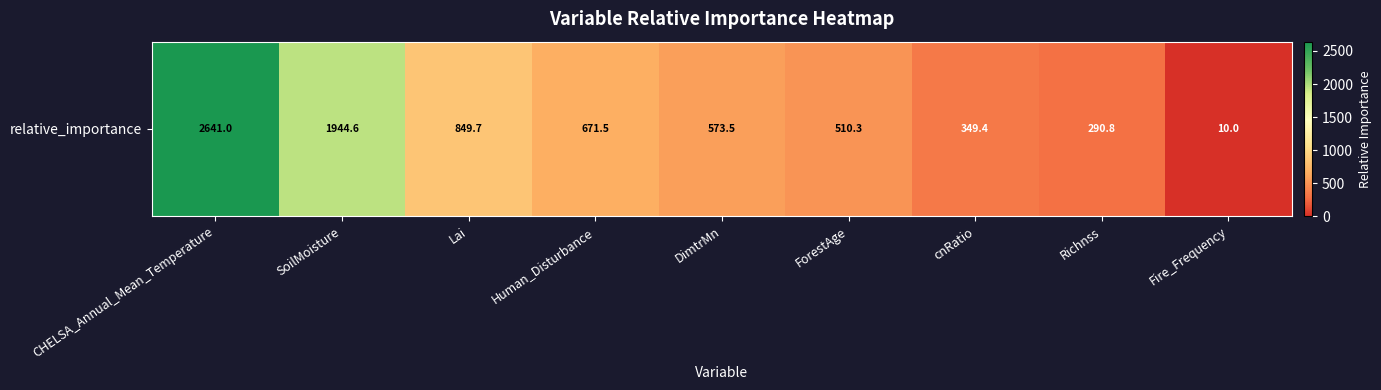

What is the average value?

871.2